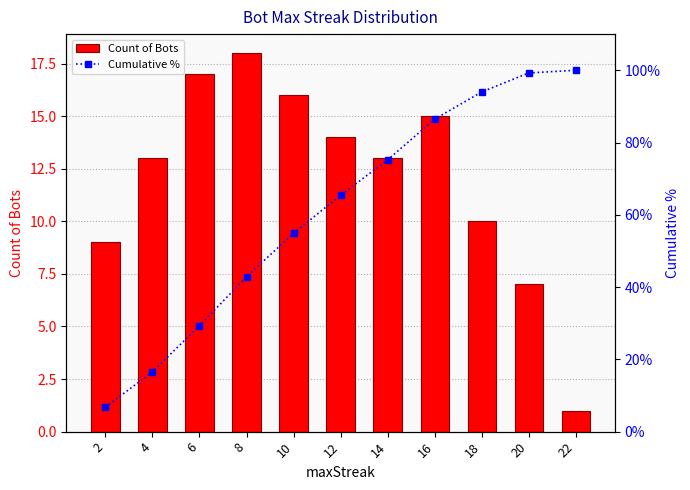

Where is Cumulative % nearest to the value 53?

10